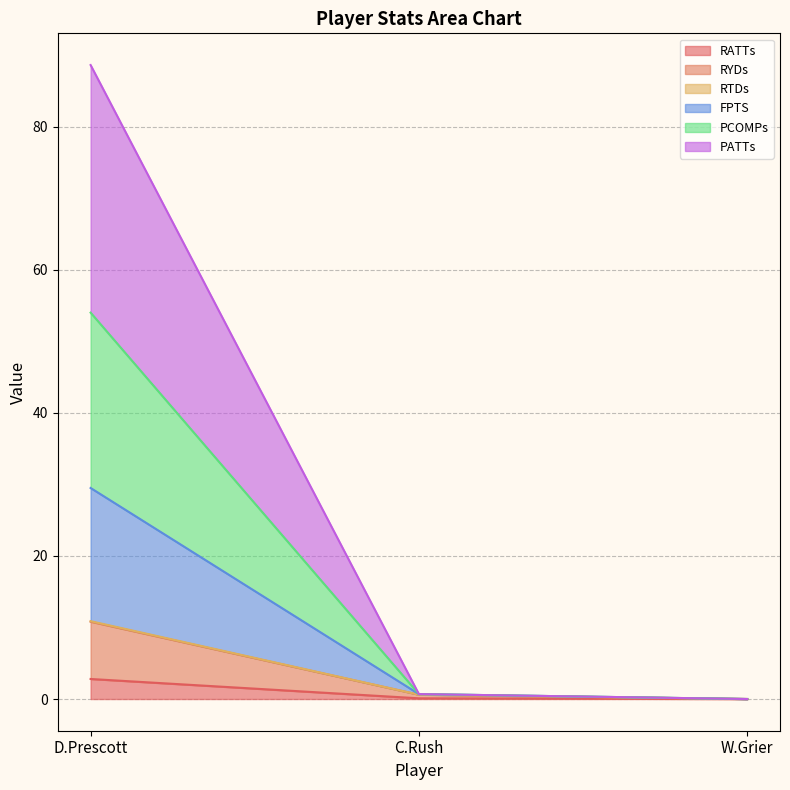

True or false: RTDs has a value of 14.1 at D.Prescott.

False